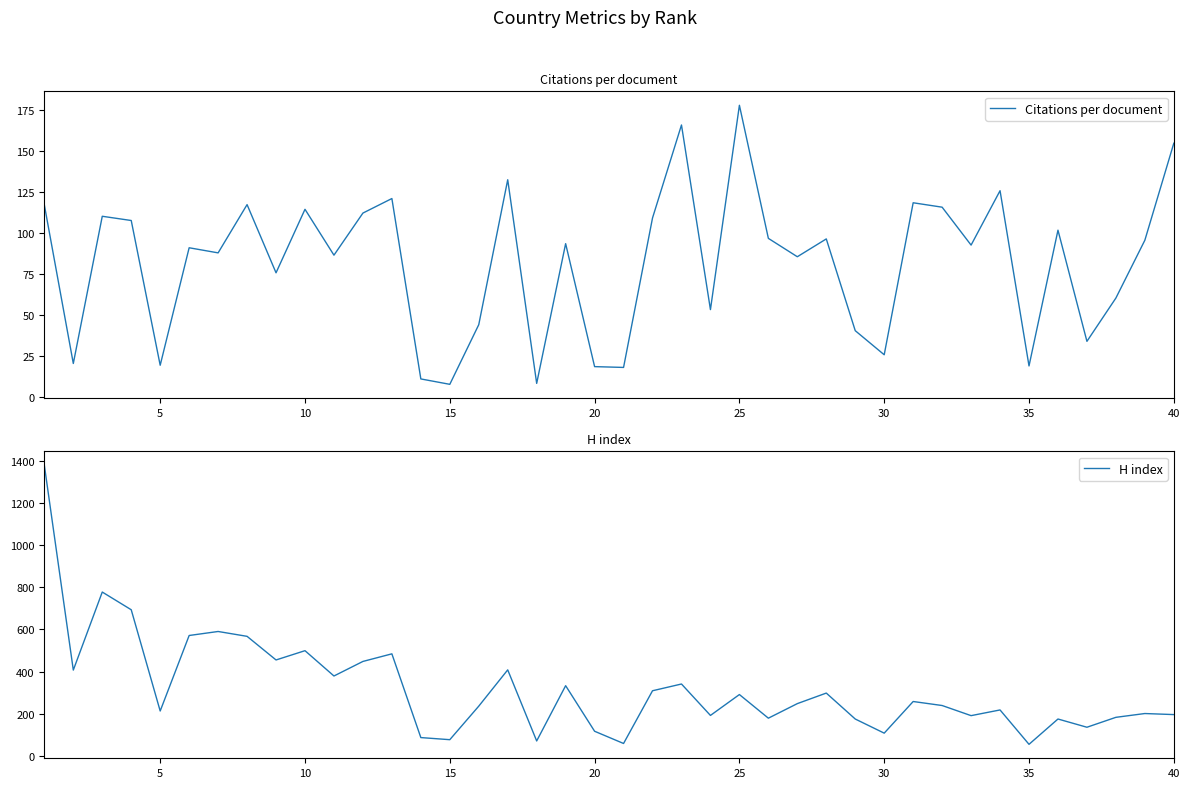

True or false: Citations per document and H index cross at least once.

False